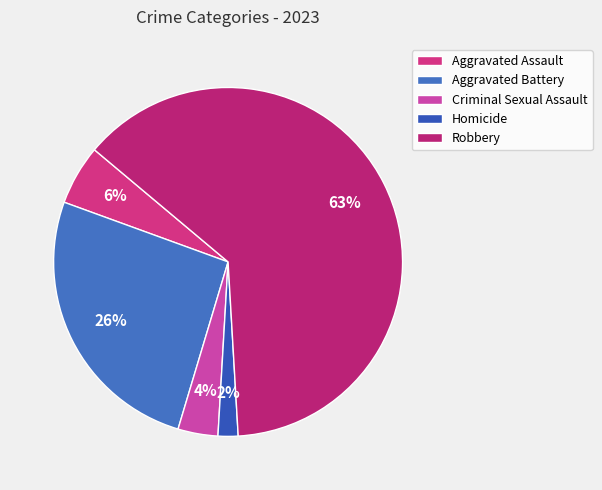

True or false: Criminal Sexual Assault accounts for 4% of the total.

True